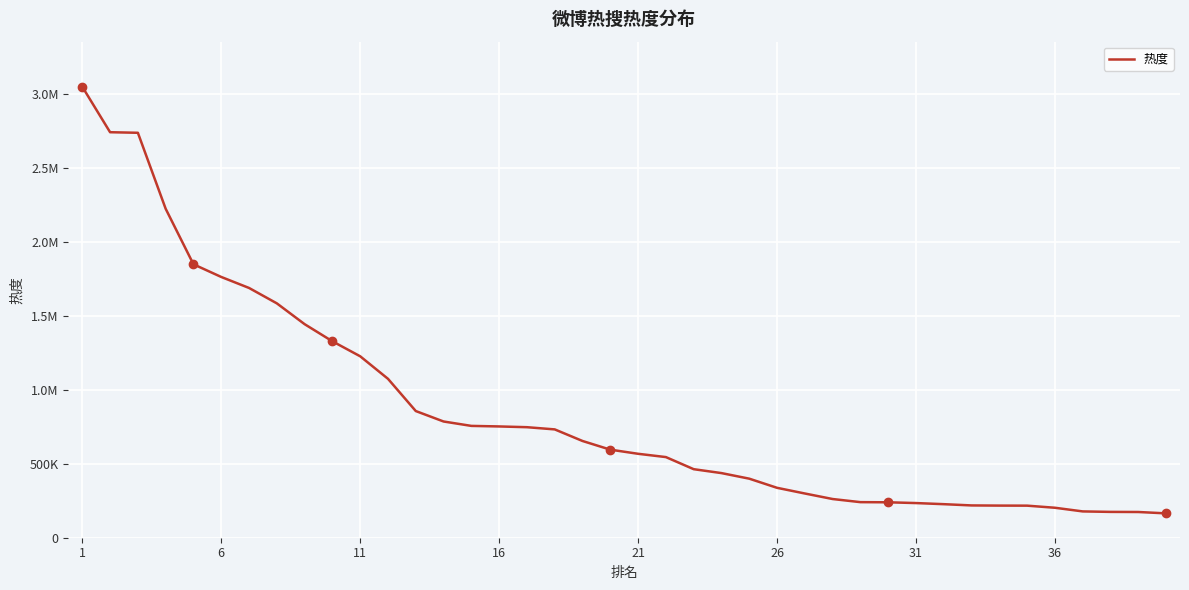

Where does the data first go above 596048?

1